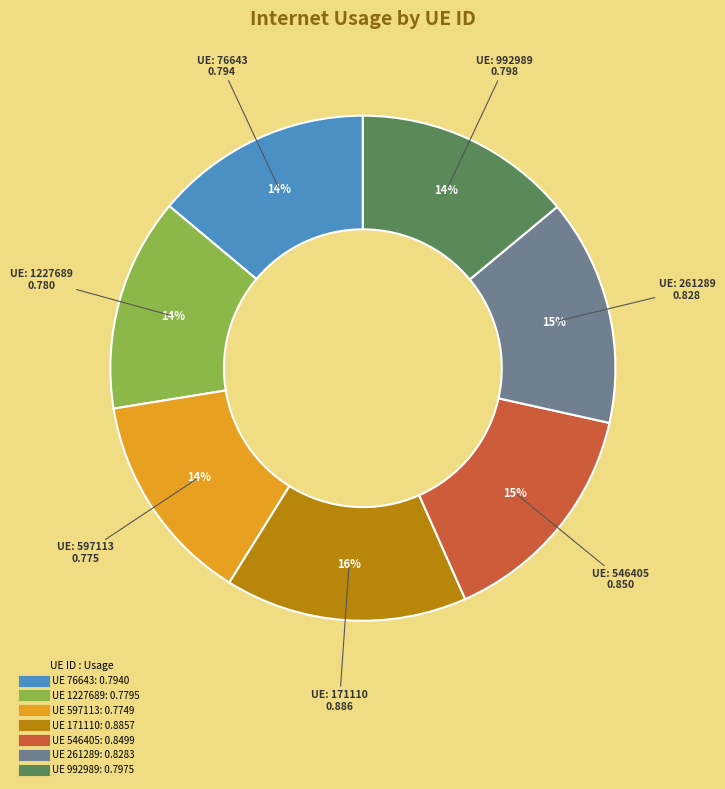

To the nearest percent, what is the average slice percentage?

14%